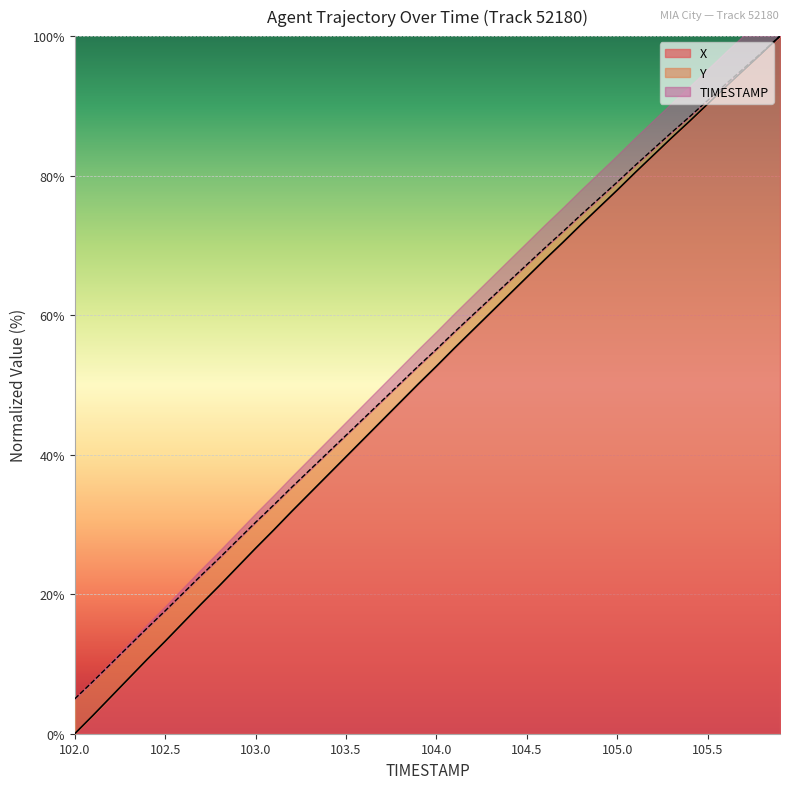

Which category has the lowest value in the X series?

102.0